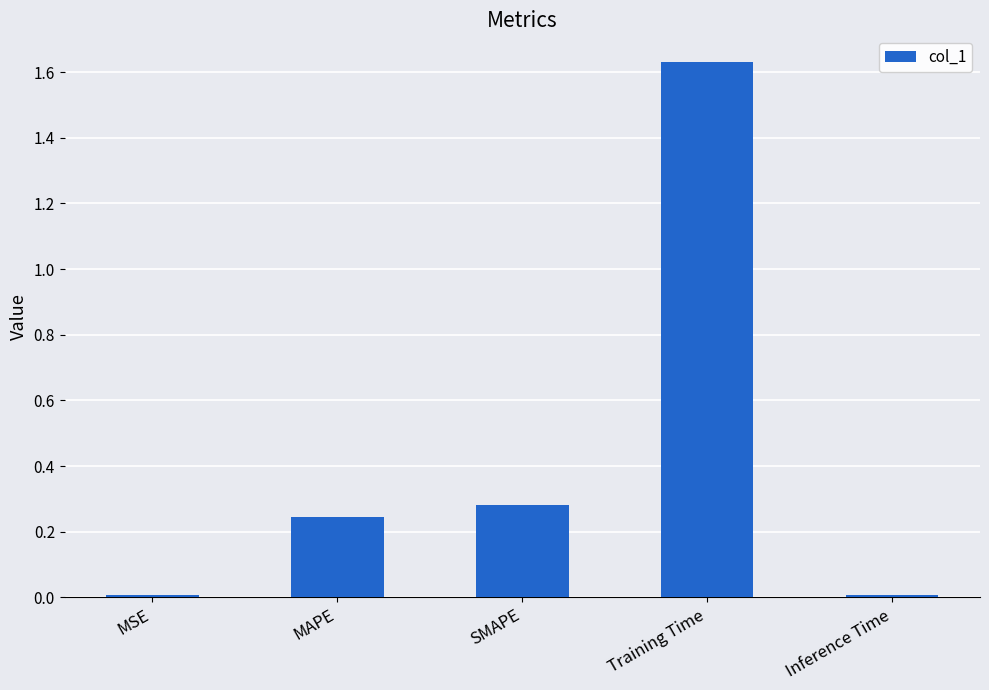

Is it true that the value at Training Time is 0.8?

False